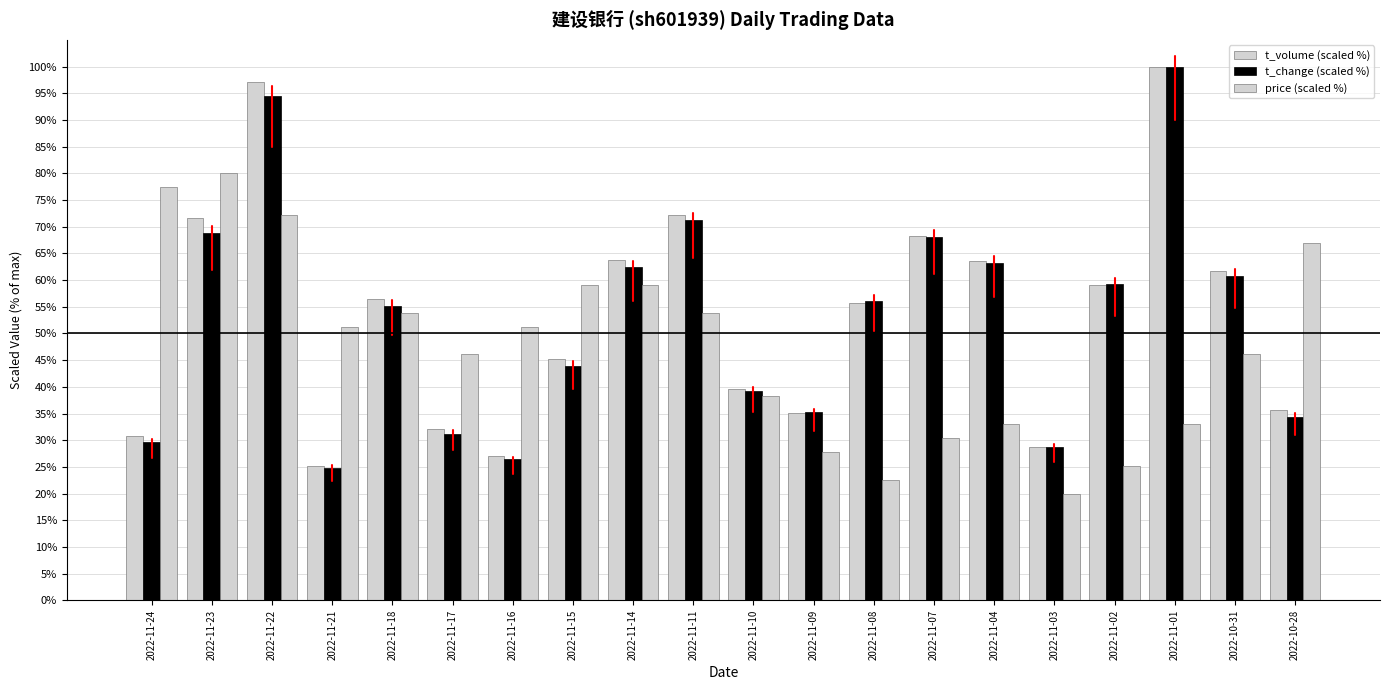

How many distinct data groups are displayed?

3